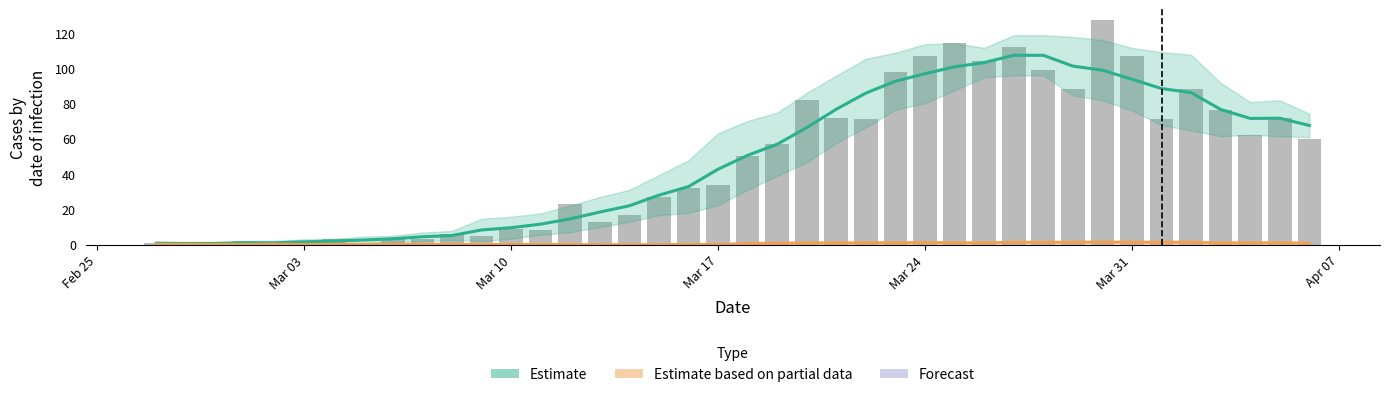

Are the bars grouped side by side (vs. stacked)?

Yes